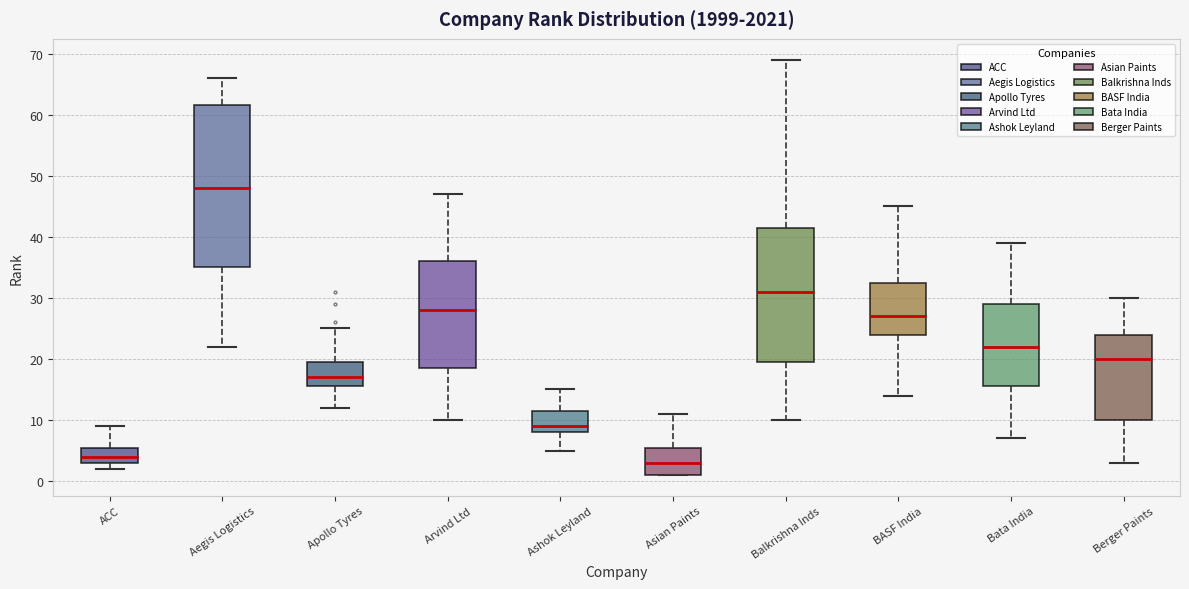

Where does the lower whisker of the box for BASF India end on the y-axis? The values are not printed on the chart, so give them approximately, as read against the axis.

14